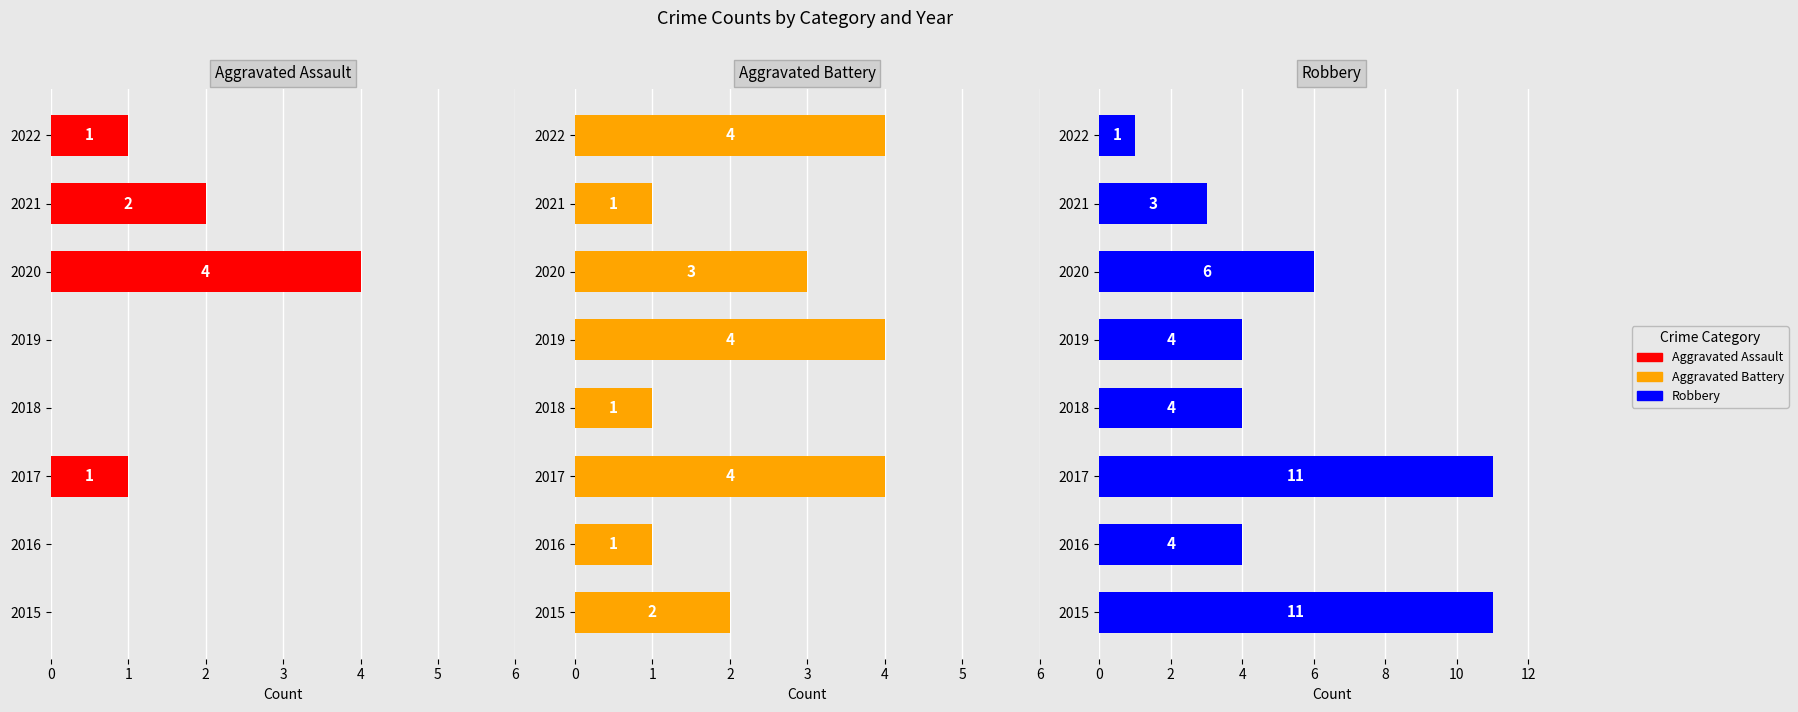

Which series has the widest spread of values?

Robbery